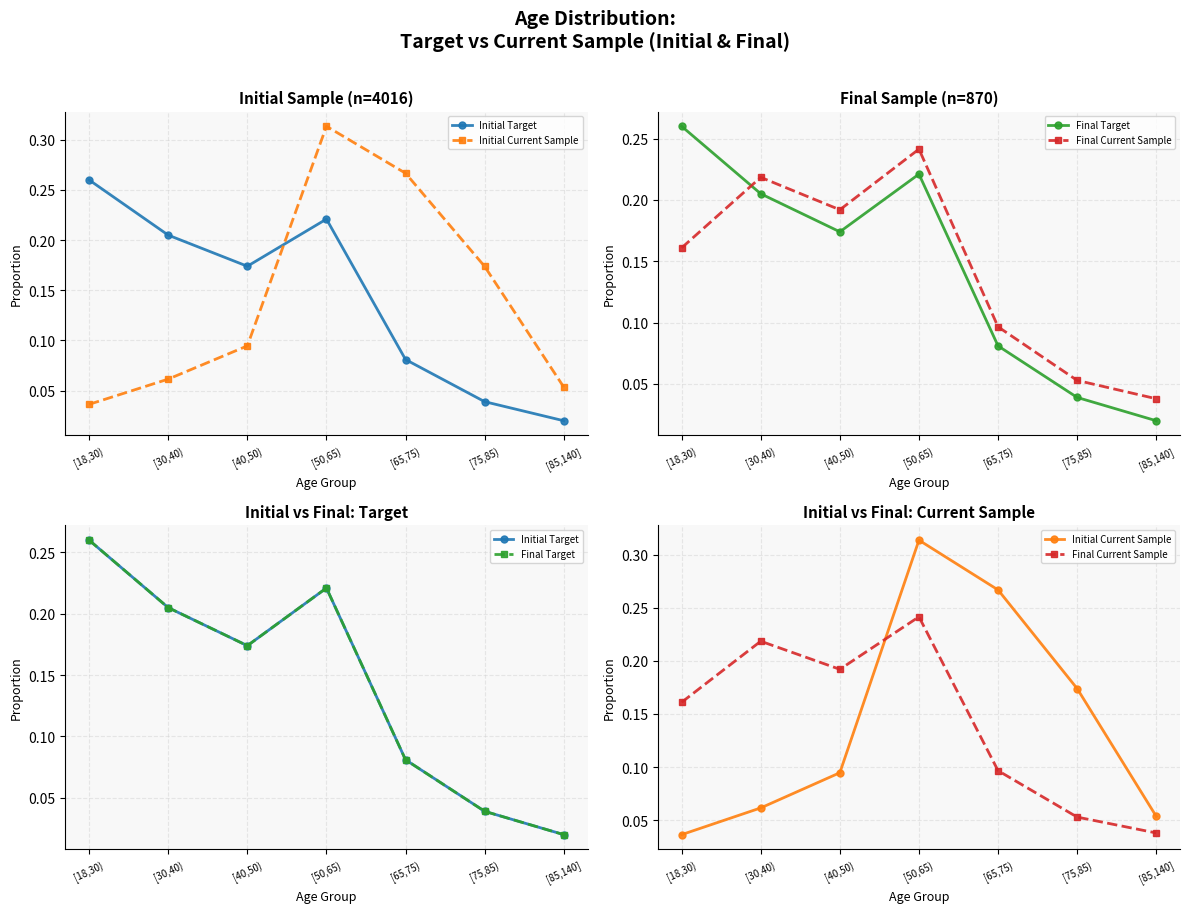

True or false: Final Current Sample has a value of 0.3 at [50,65).

False